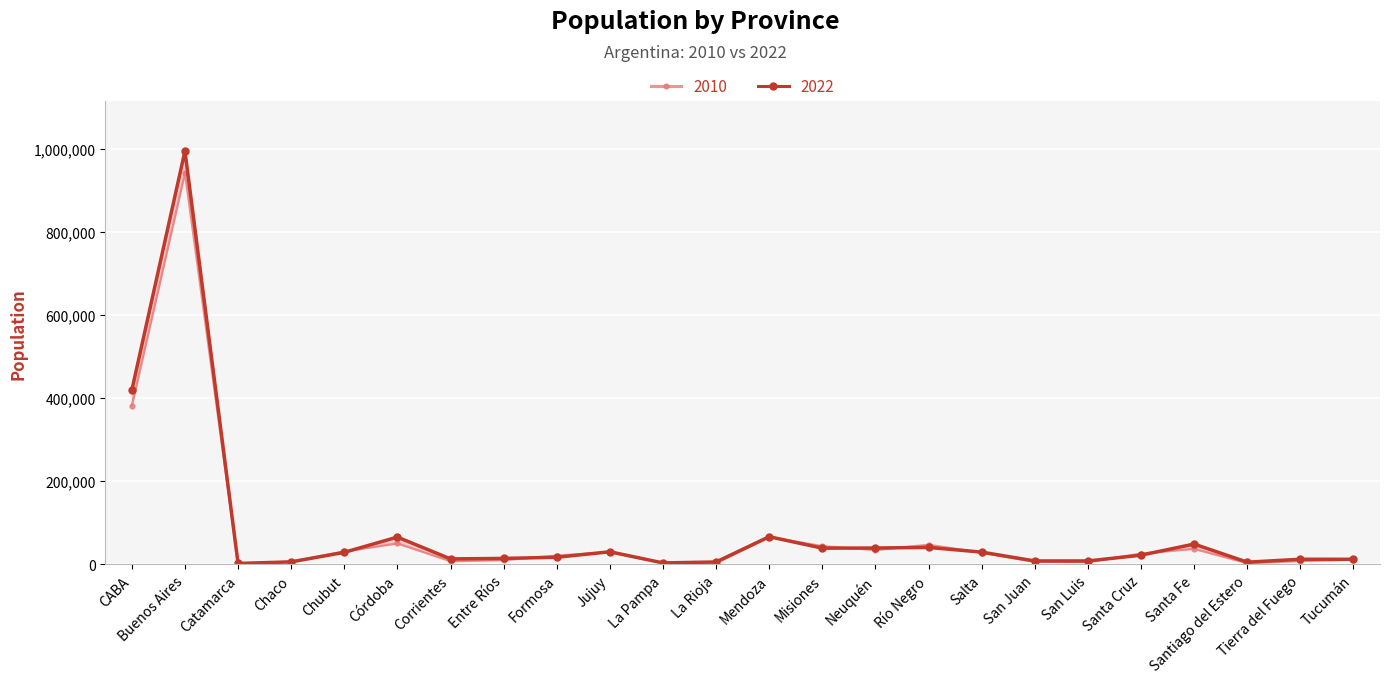

True or false: 2022 and 2010 intersect in this chart.

True